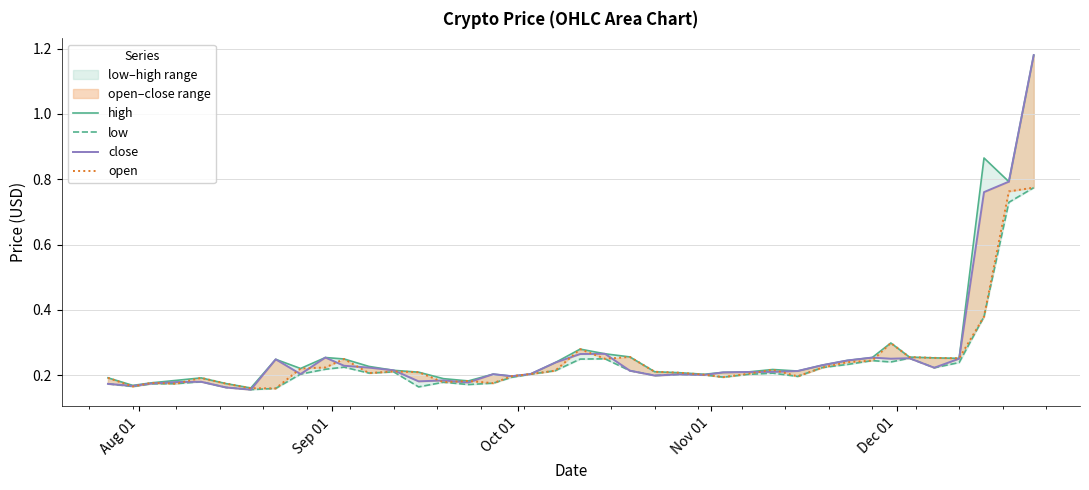

How many lines are shown in the chart?

4